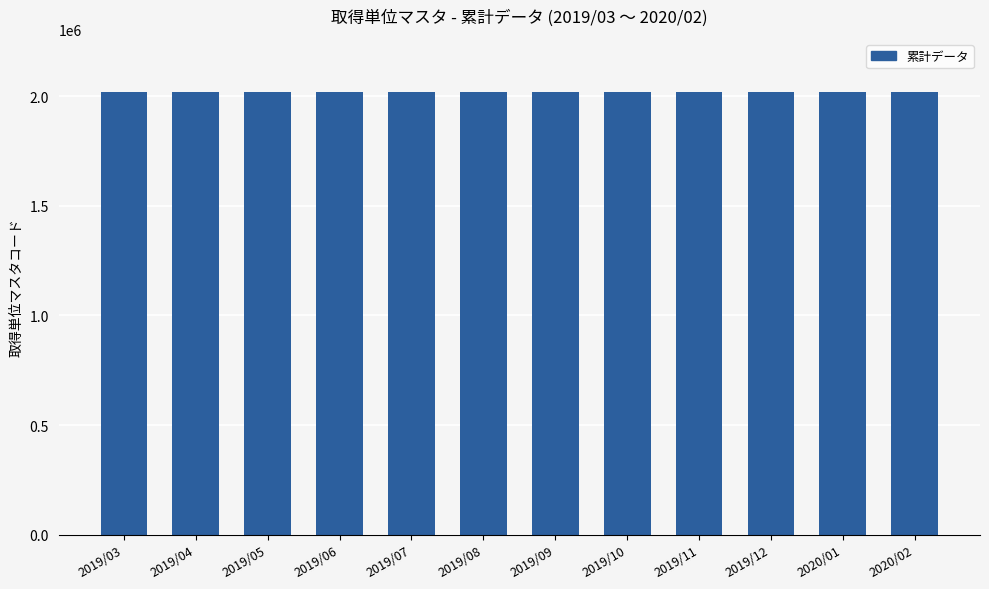

What is the ratio of the value at 2019/09 to the value at 2019/03?

1.0